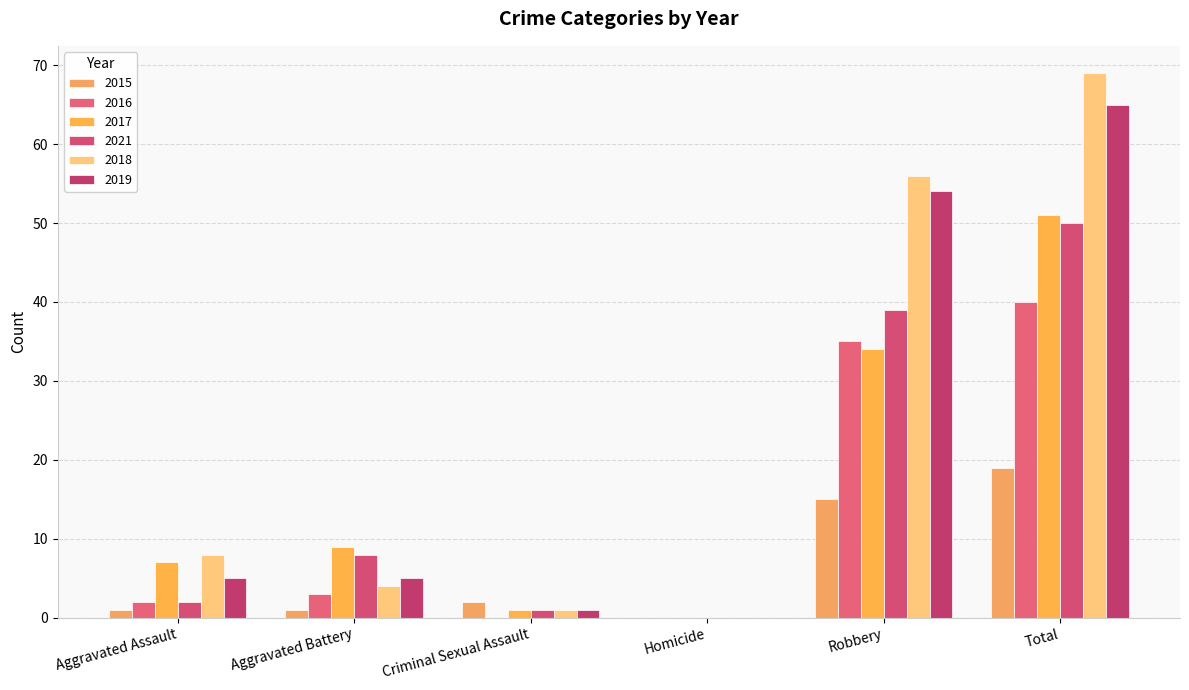

What is the value of the 2016 bar at the 2nd from the left?

3